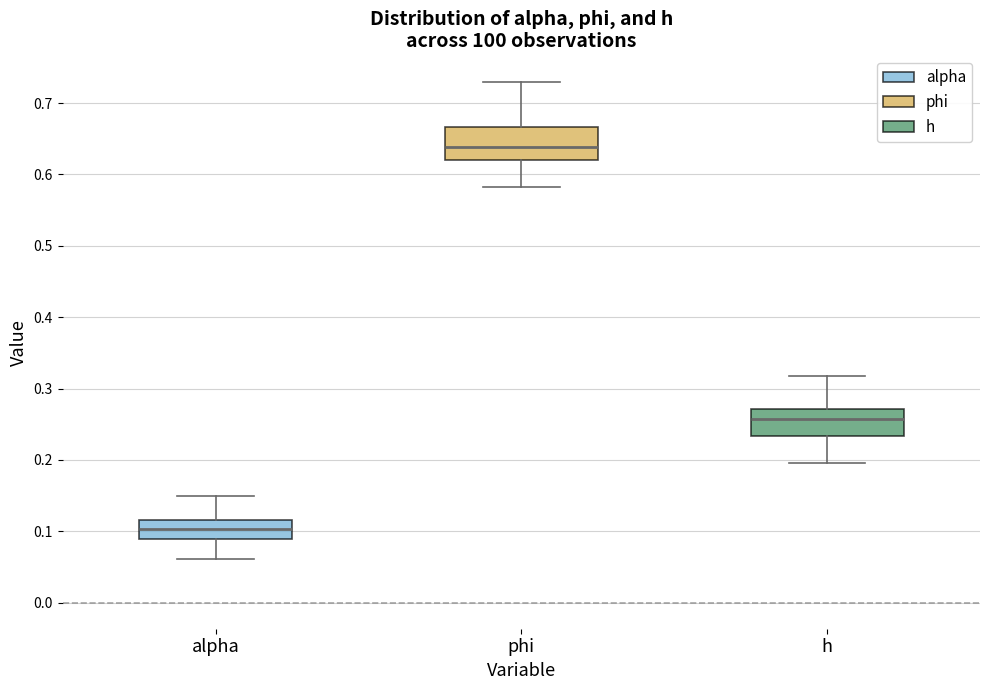

Reading left to right, transcribe this box plot: for each box, give where its median line is, the range the box spans, and where its two whiskers end, as read against the y-axis. The values are not printed on the chart, so give them approximately, as read against the axis.

alpha: median 0.10, box 0.09 to 0.12, whiskers 0.06 to 0.15
phi: median 0.64, box 0.62 to 0.67, whiskers 0.58 to 0.73
h: median 0.26, box 0.23 to 0.27, whiskers 0.20 to 0.32